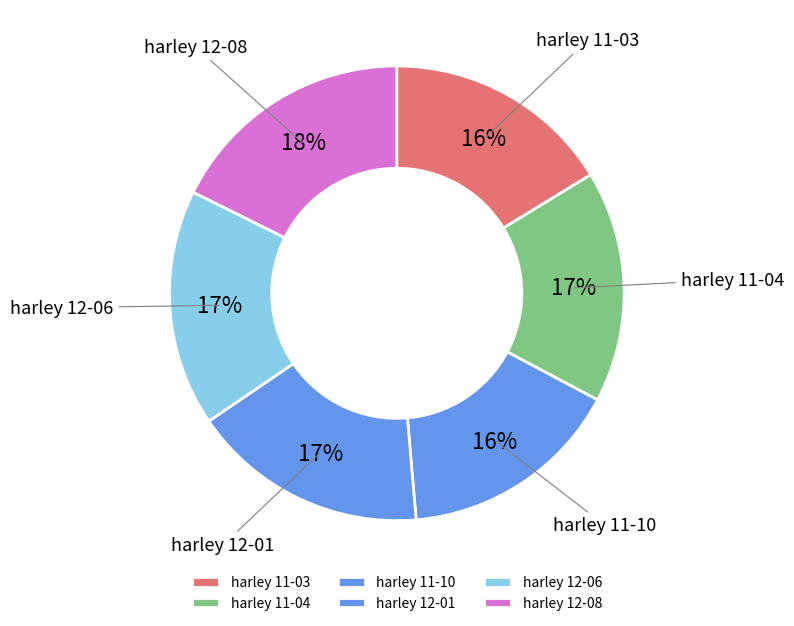

Is harley 12-01 the majority of the pie?

No